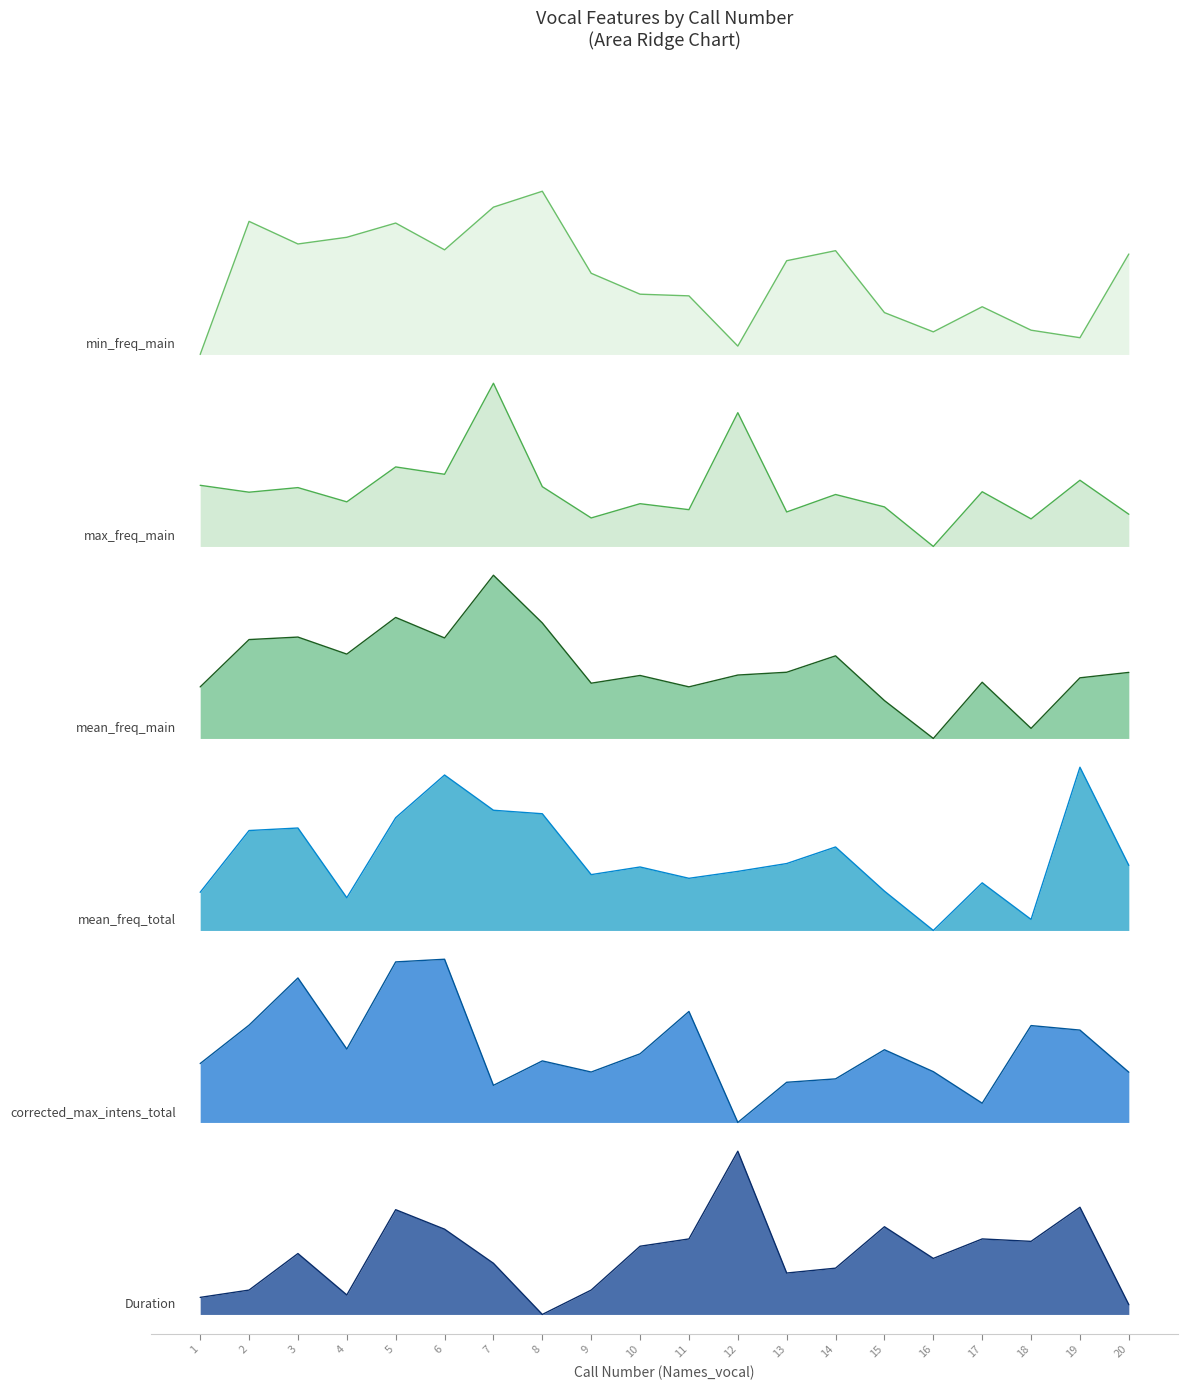

At which category is the sum across all series the highest?

5